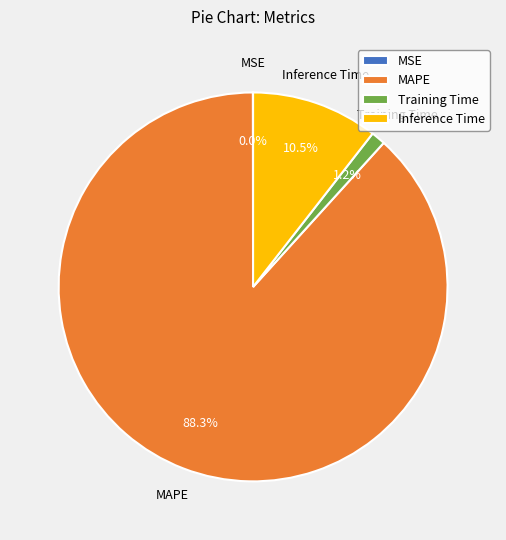

To the nearest percent, what is the difference between the largest and smallest slice percentages?

88%